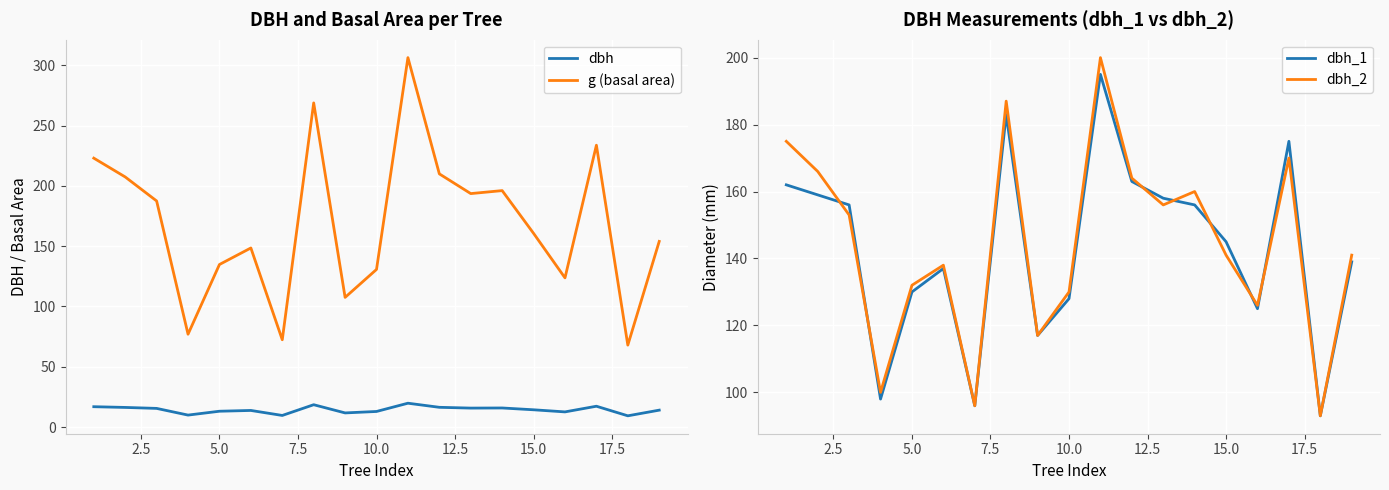

True or false: g (basal area) and dbh intersect in this chart.

False